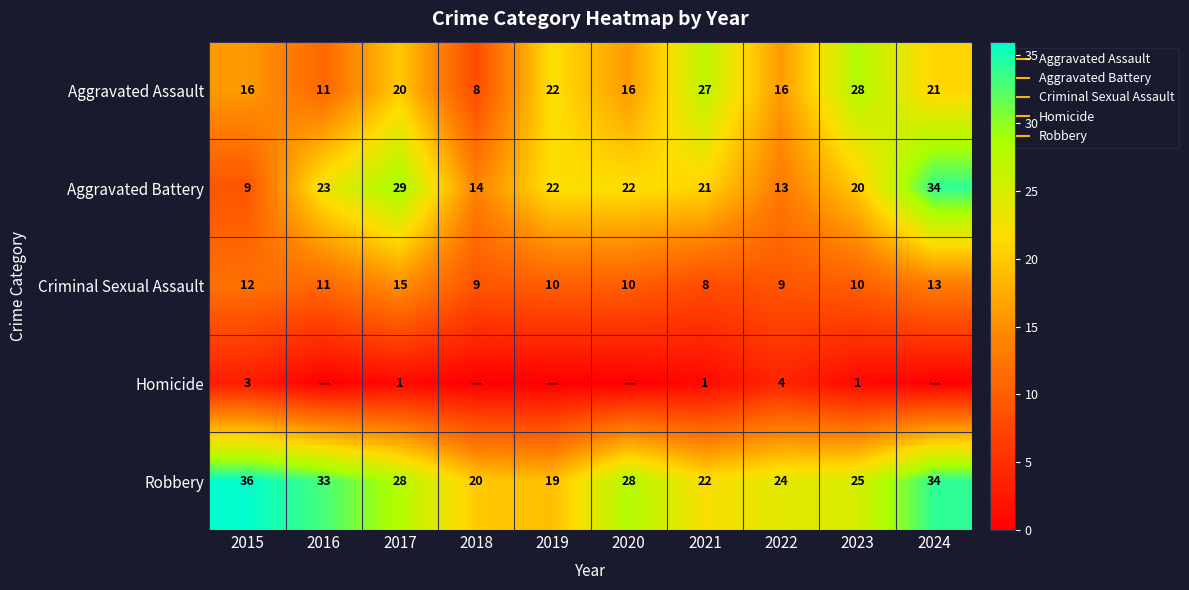

List the series in order of their peak value, lowest first.

Homicide, Criminal Sexual Assault, Aggravated Assault, Aggravated Battery, Robbery